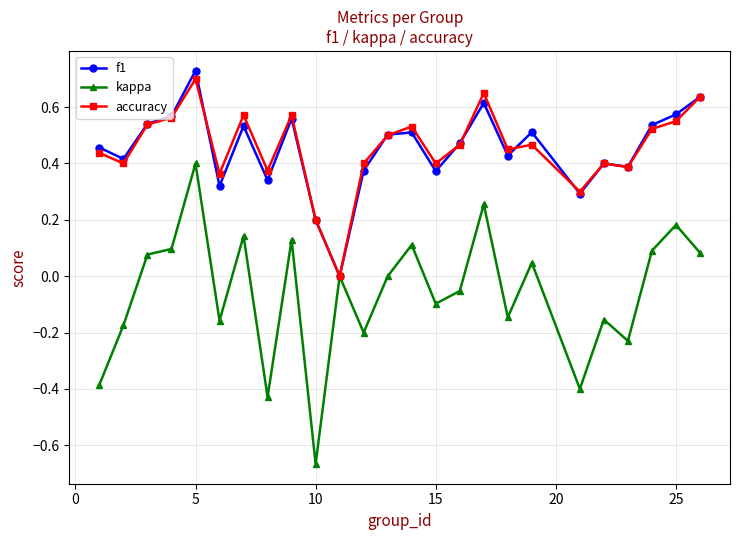

Rank the series by their maximum value, from lowest to highest.

kappa, accuracy, f1